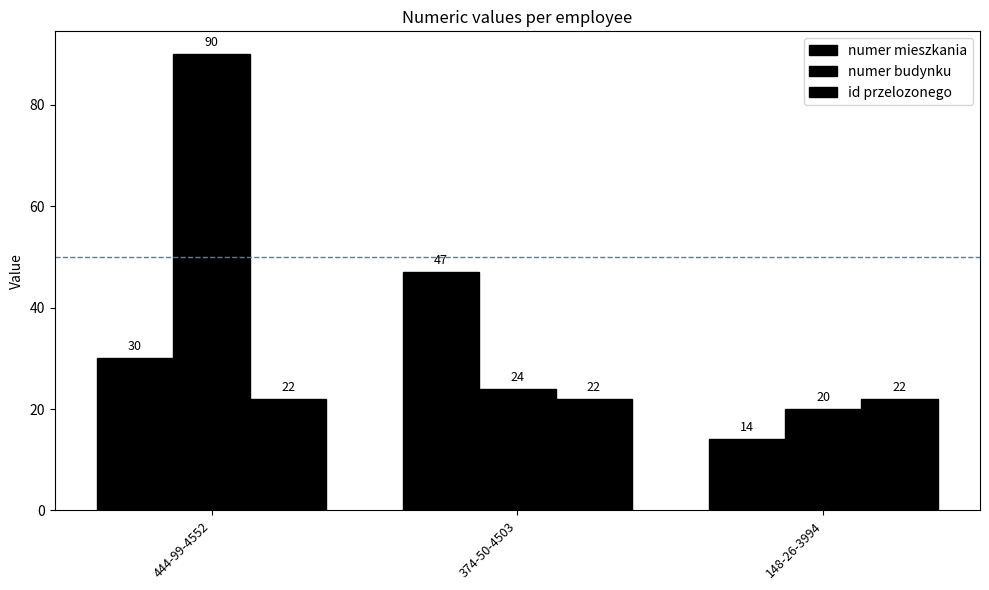

What is the sum of the numer mieszkania values at 374-50-4503 and 148-26-3994?

61